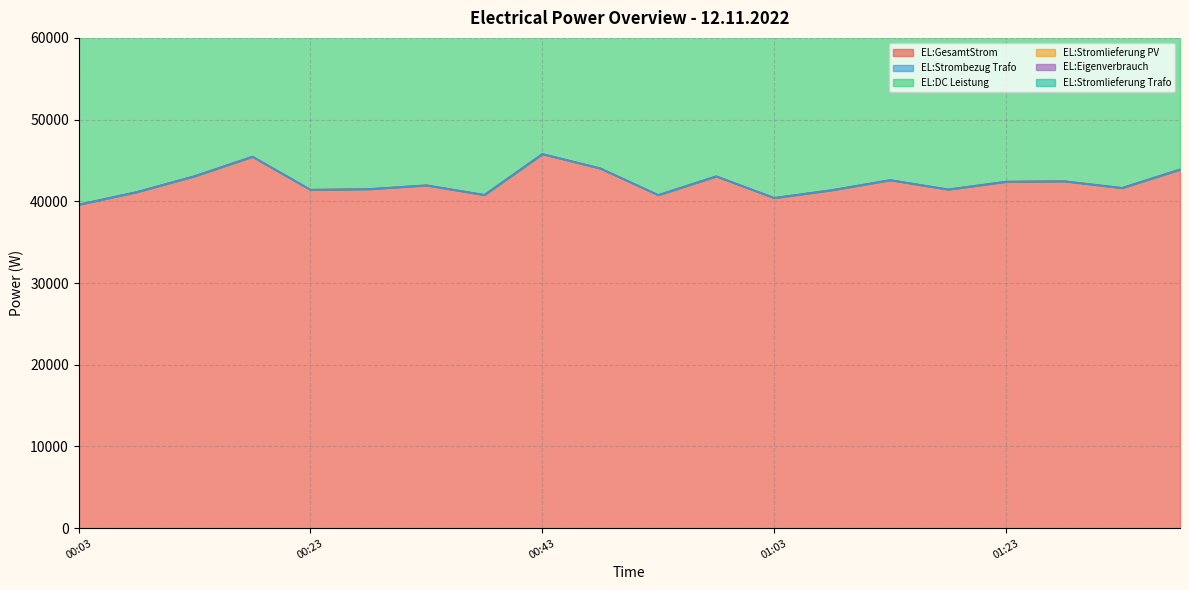

What is the minimum value for EL:GesamtStrom?

39599